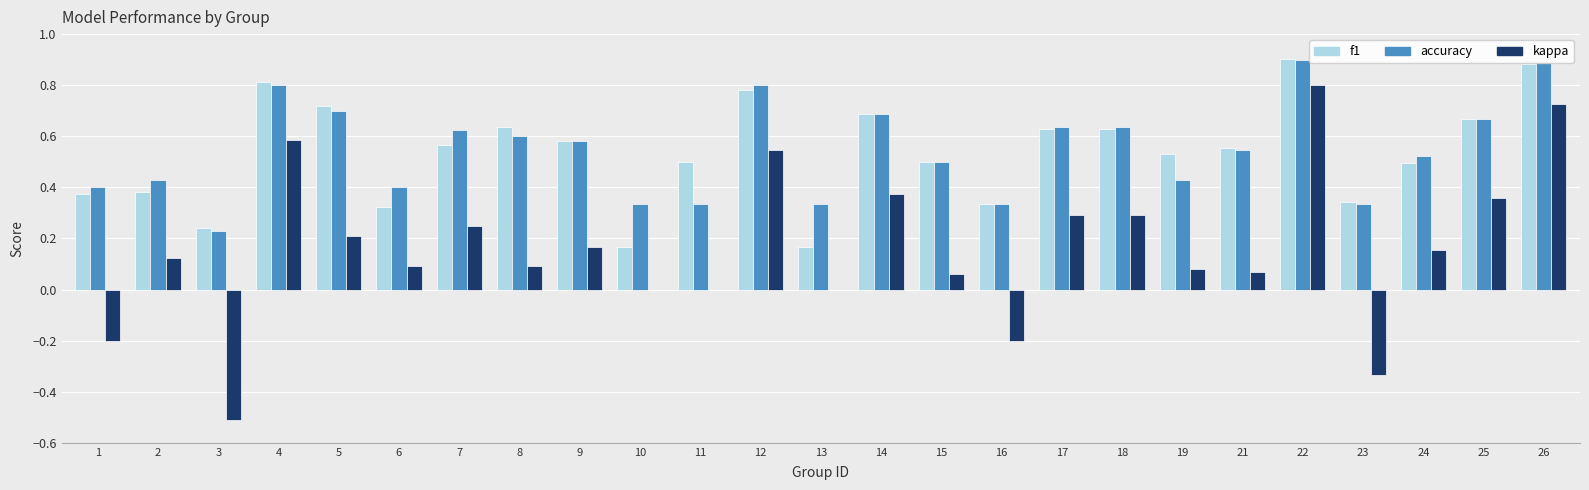

What is the total value across all series at 7?

1.4